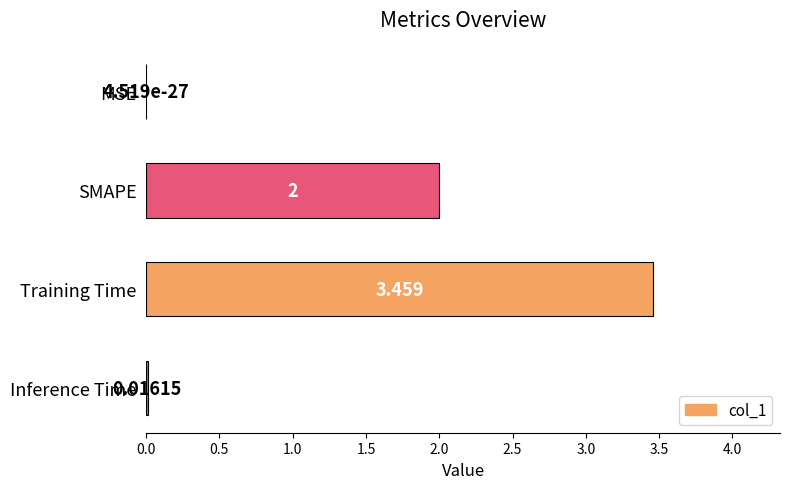

Between MSE and Training Time, which is larger?

Training Time